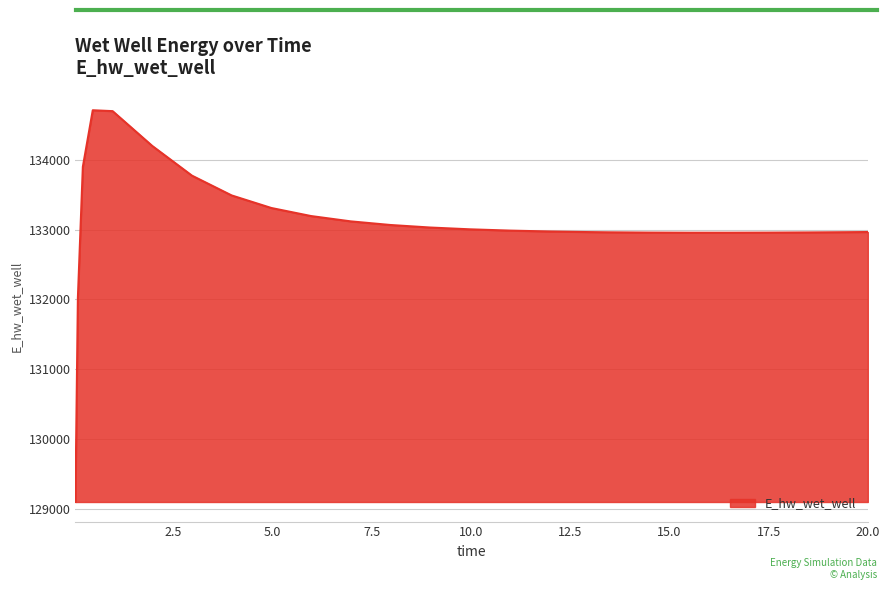

What is the greatest value displayed?

134707.4